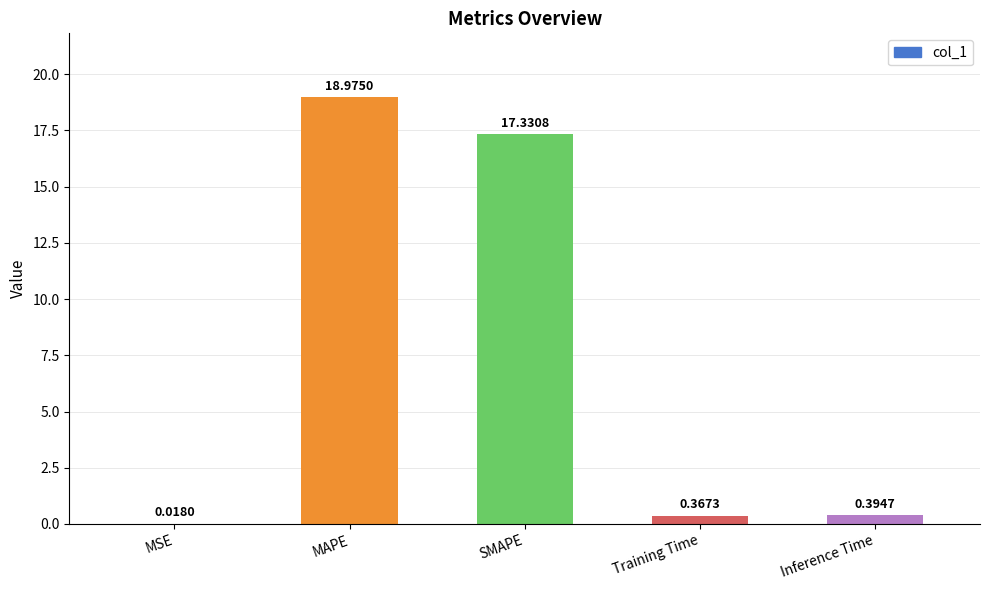

At which label is the value closest to 9?

SMAPE